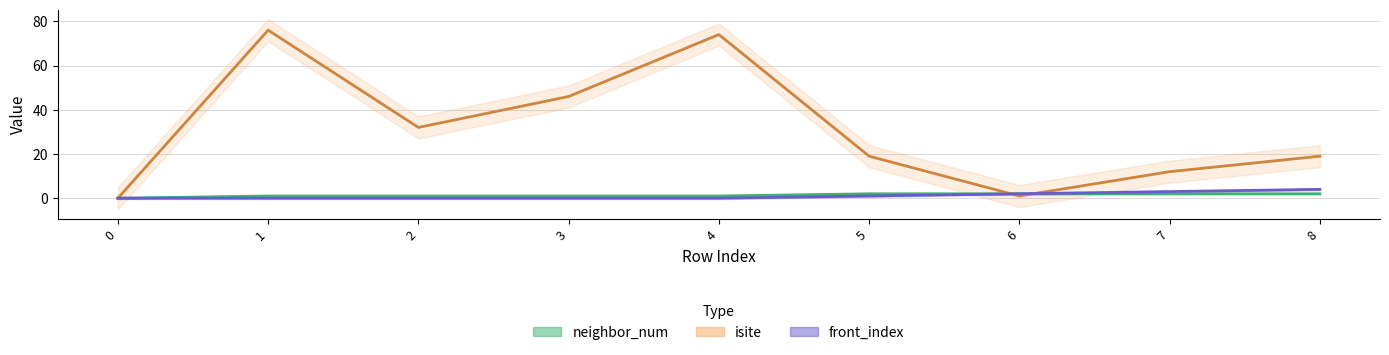

True or false: front_index and neighbor_num cross at least once.

False